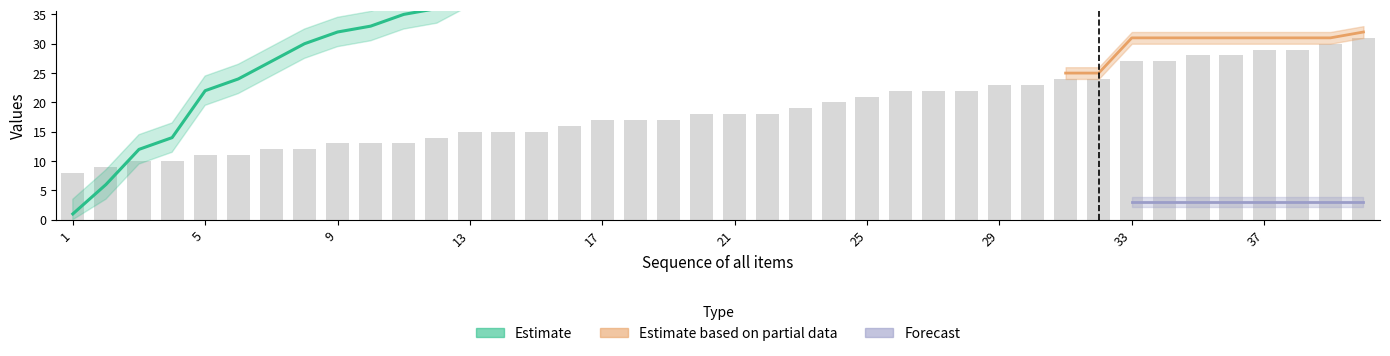

At which category is the sum across all series the highest?

40